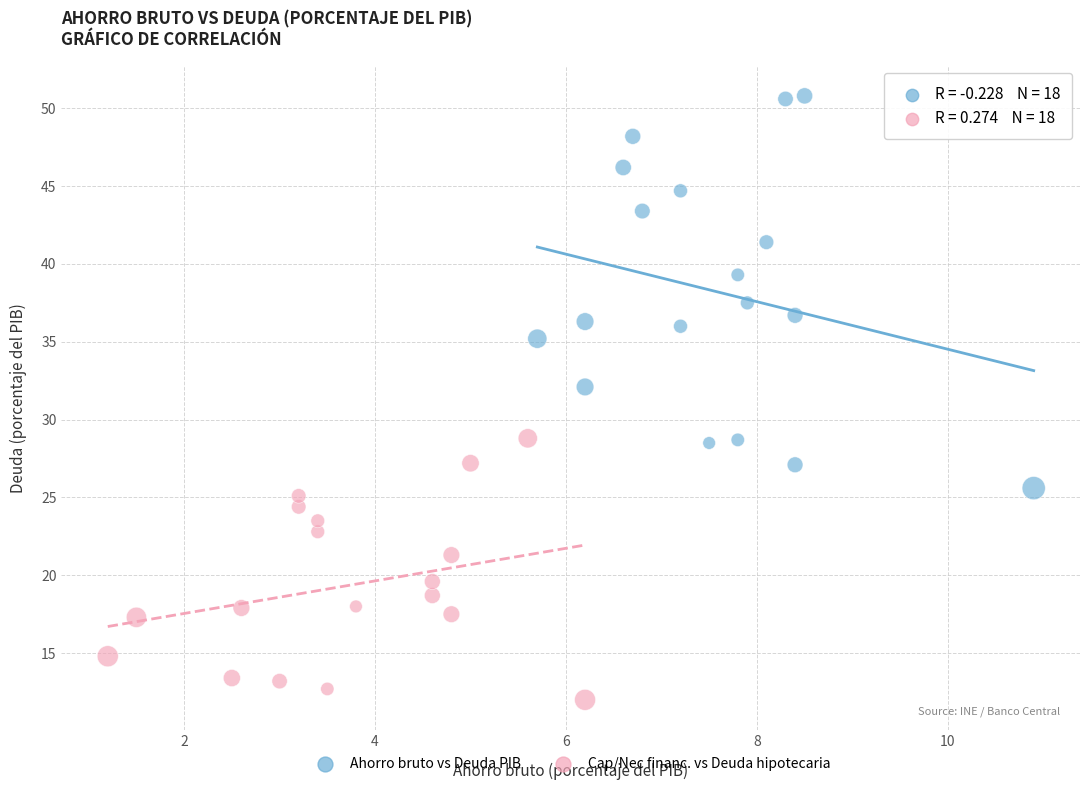

Which series has the largest Y range (max minus min)?

Ahorro bruto vs Deuda PIB